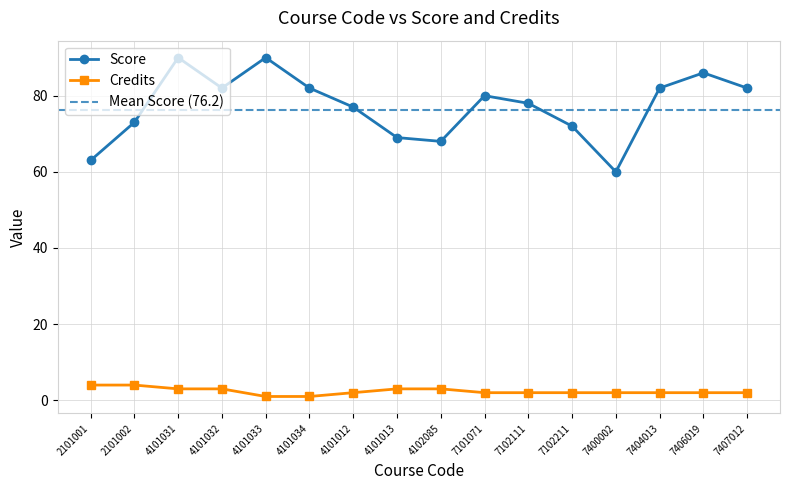

Reading left to right, extract all data points from this chart.

Score: 2101001=63	2101002=73	4101031=90	4101032=82	4101033=90	4101034=82	4101012=77	4101013=69	4102085=68	7101071=80	7102111=78	7102211=72	7400002=60	7404013=82	7406019=86	7407012=82
Credits: 2101001=4	2101002=4	4101031=3	4101032=3	4101033=1	4101034=1	4101012=2	4101013=3	4102085=3	7101071=2	7102111=2	7102211=2	7400002=2	7404013=2	7406019=2	7407012=2